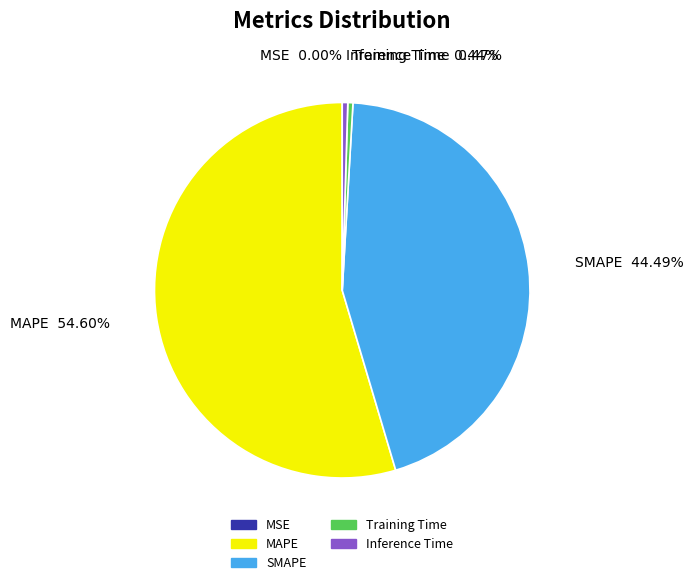

What portion of the pie excludes MAPE?

45.4%